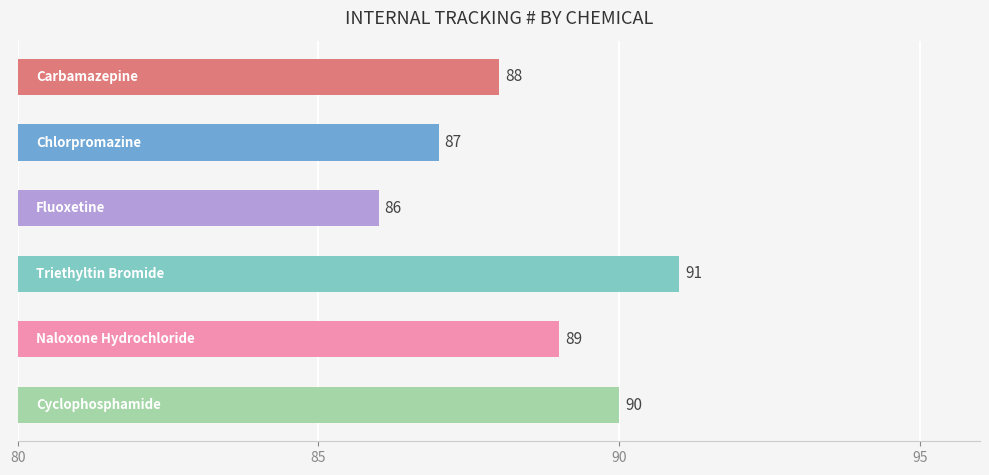

What is the sum of all values?

531